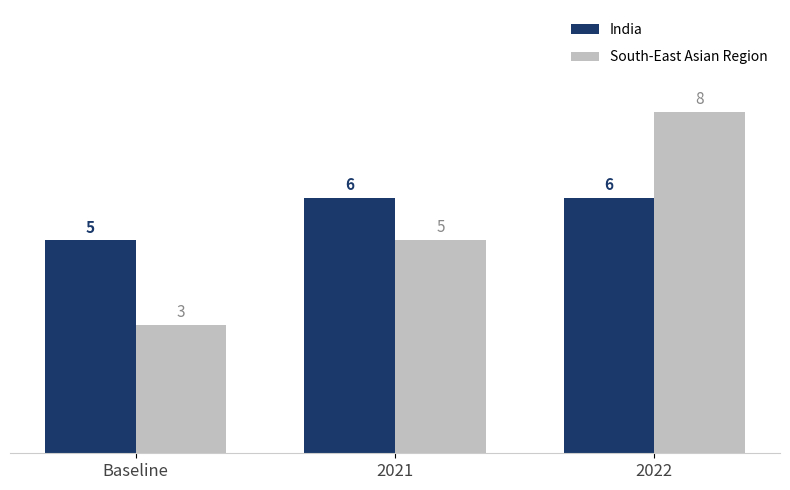

Is the value of South-East Asian Region at Baseline greater than the value of India at 2021?

No